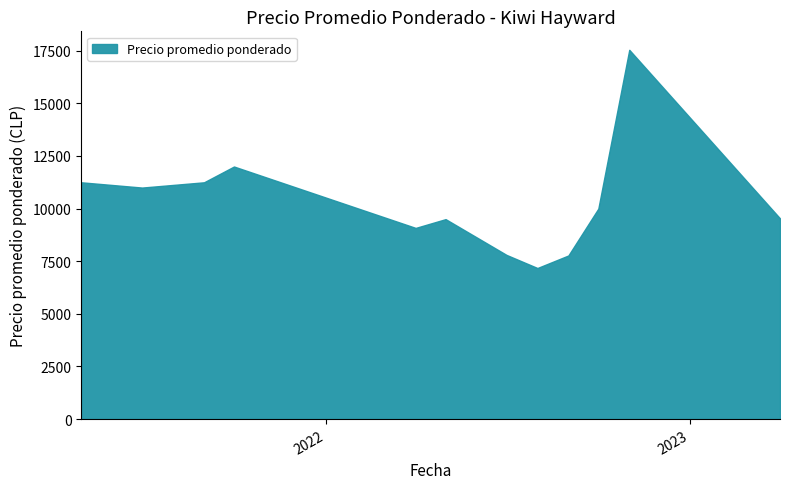

How many interior local peaks (higher than both neighbors) does the data have?

3